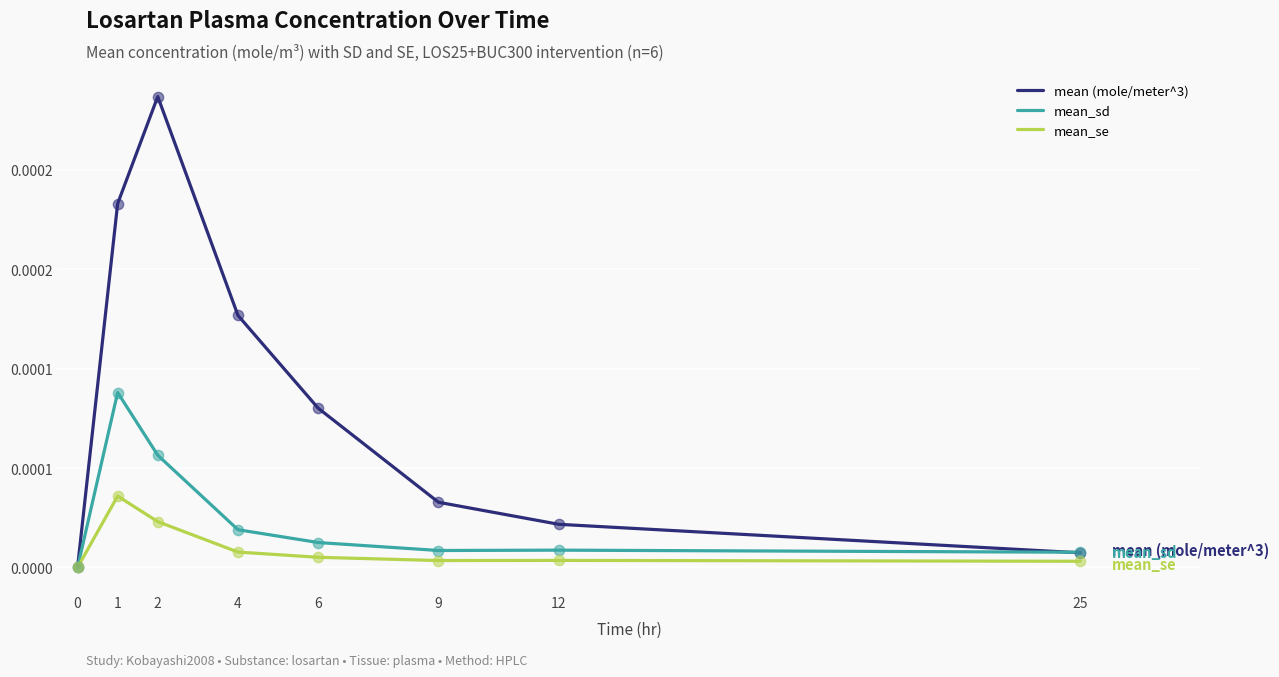

At which category is the sum across all series the highest?

2